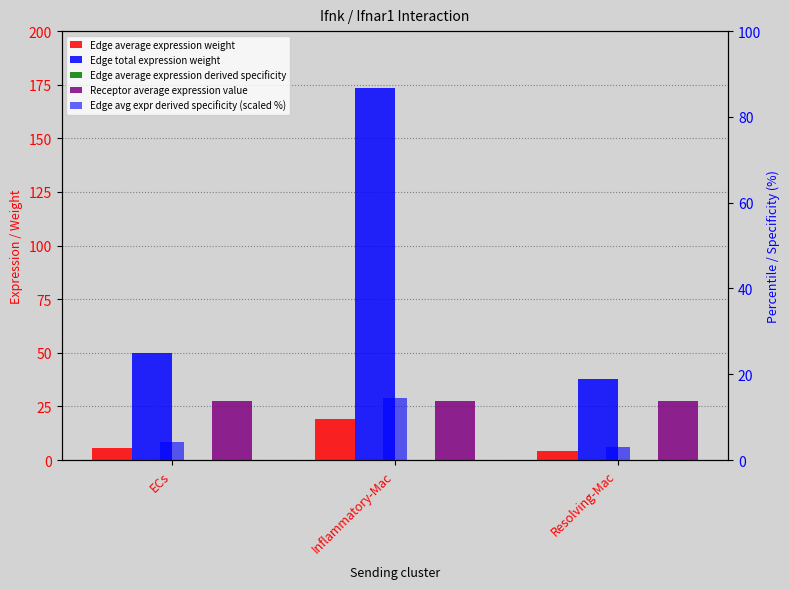

At how many categories does at least one series exceed 117?

1